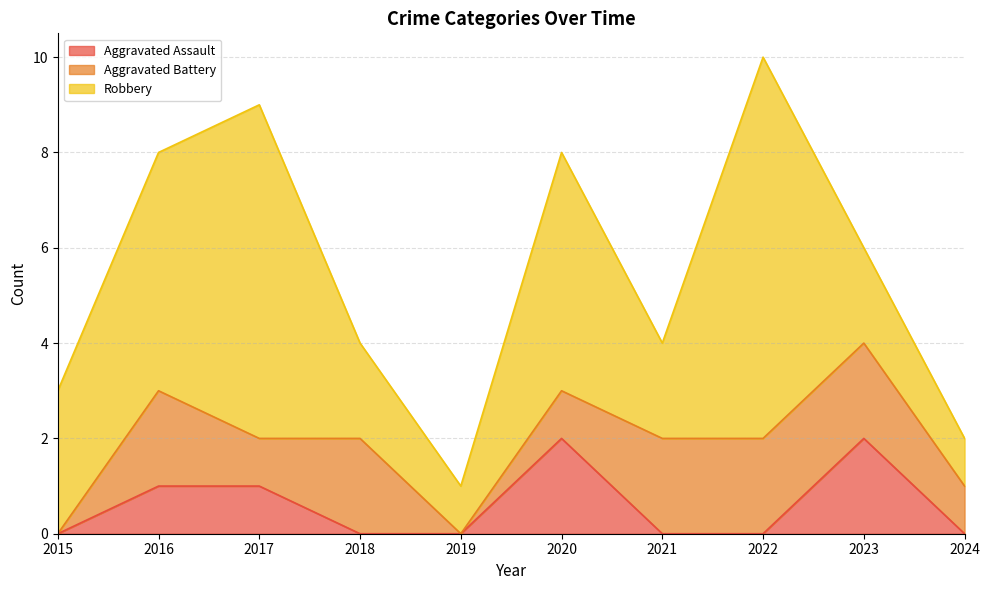

Which series has the largest range (max minus min)?

Robbery